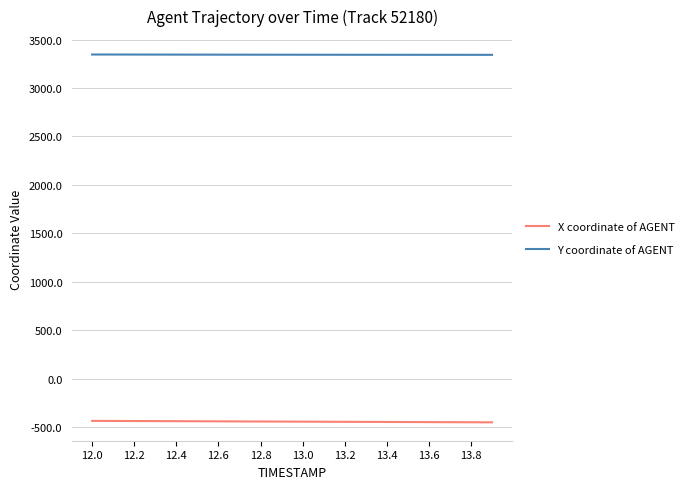

Which series has the largest total across all categories?

Y coordinate of AGENT